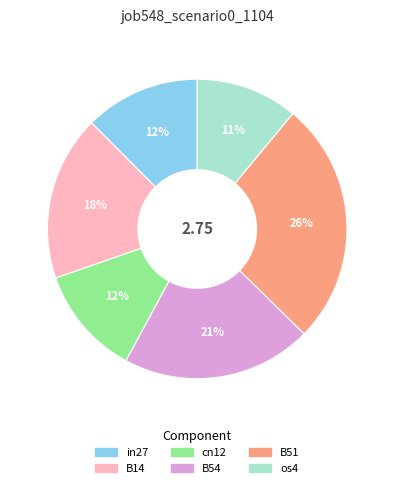

Does any single category account for the majority?

No